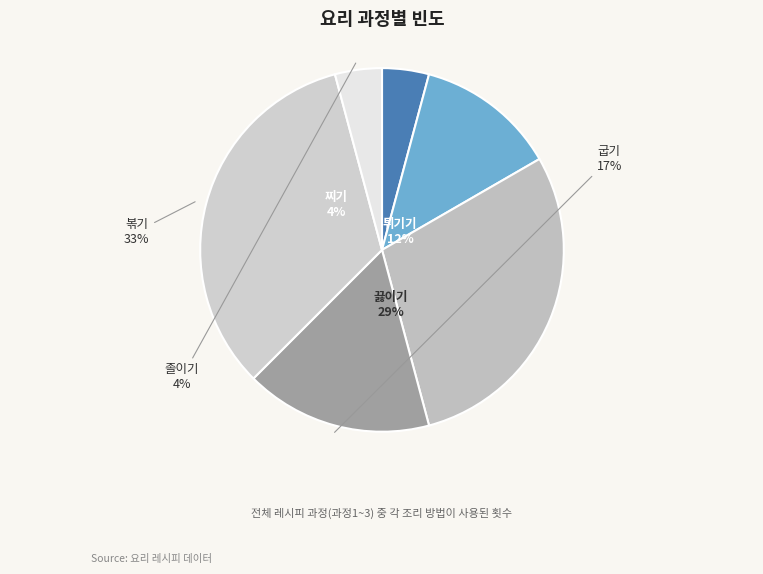

Is there any slice that represents more than half of the pie?

No